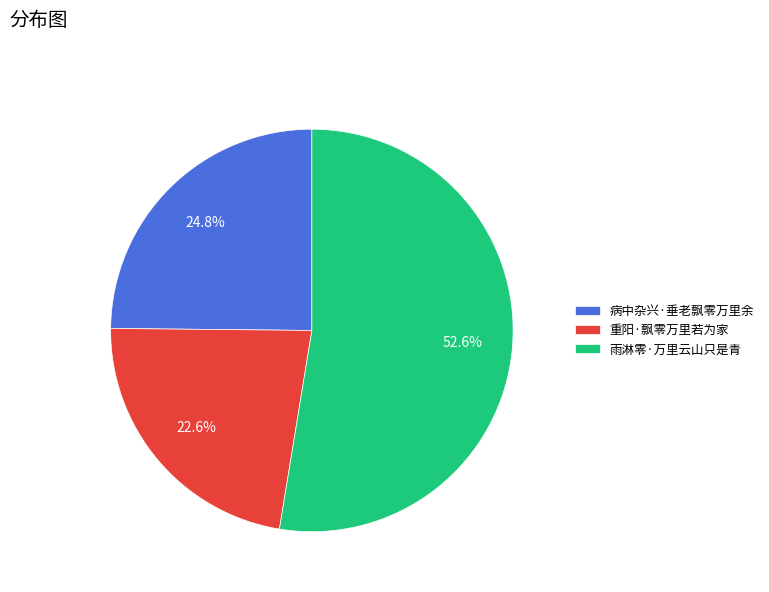

To the nearest percent, what is the average slice percentage?

33%